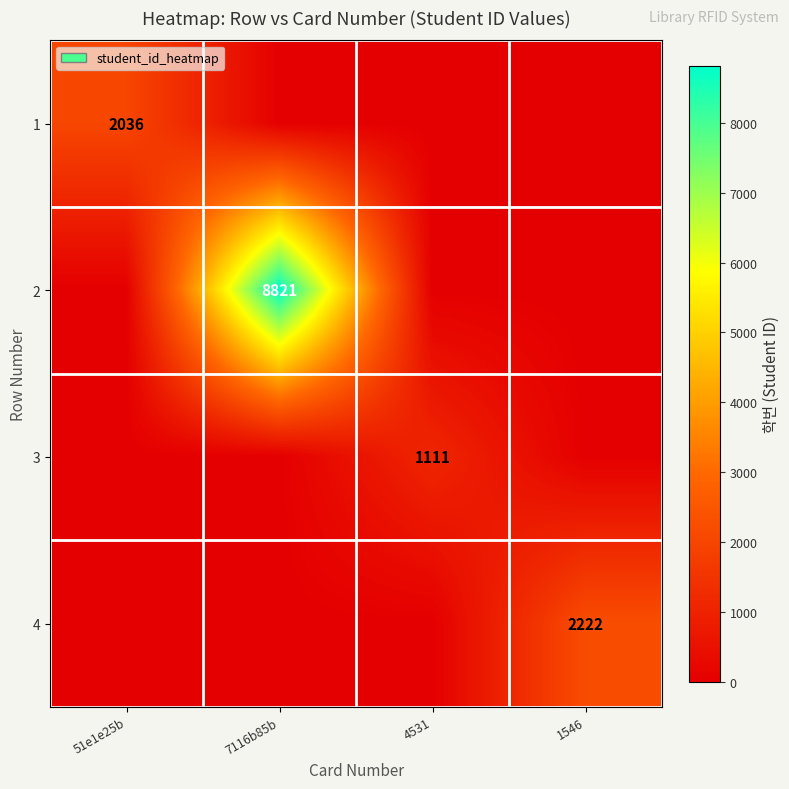

Is the value of 4 at 1546 greater than the value of 2 at 7116b85b?

No